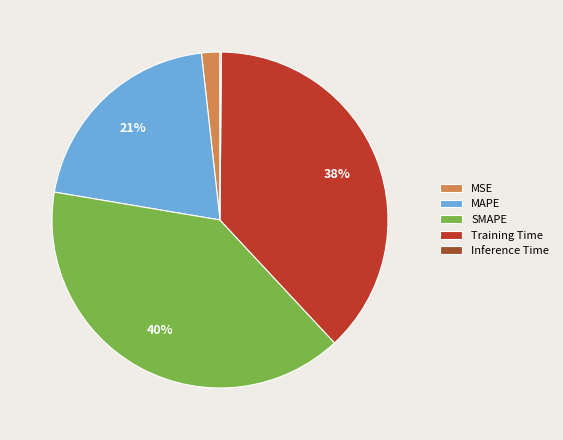

To the nearest percent, what is the average slice percentage?

20%